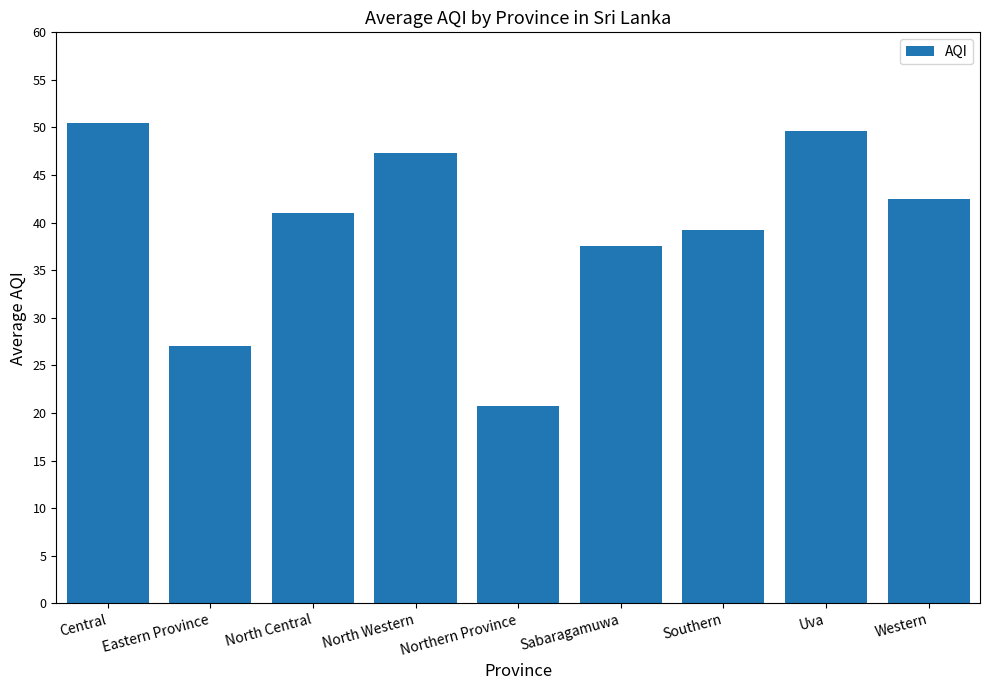

At which category does the chart reach its peak across all series?

Central